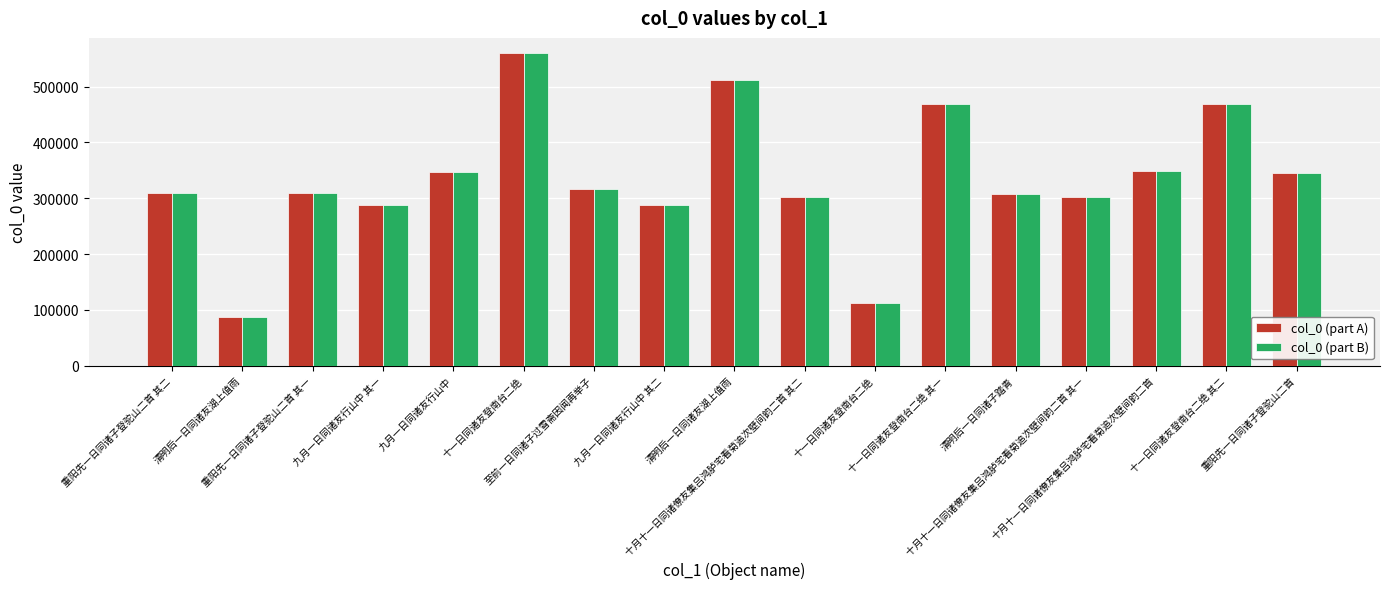

Rank the series by their average value, from highest to lowest.

col_0 (part B), col_0 (part A)